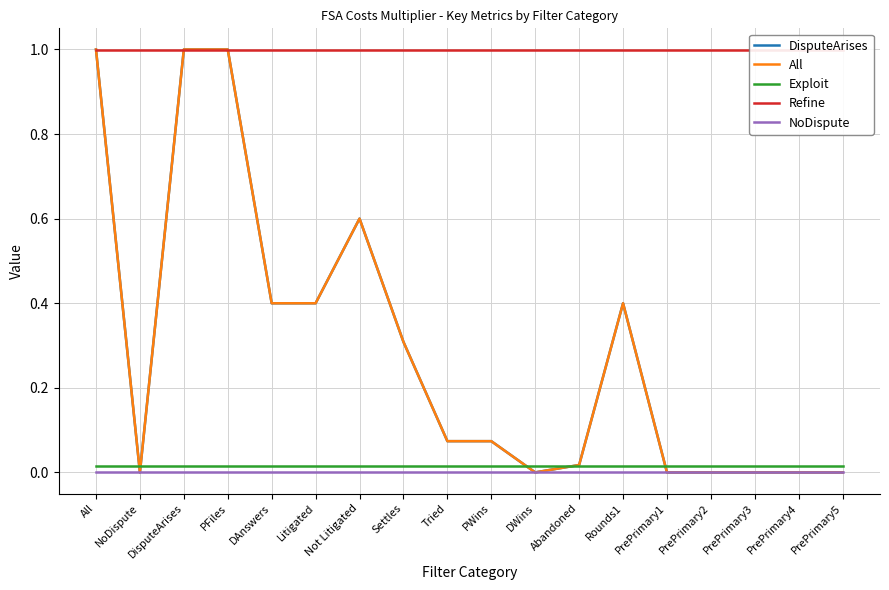

Which series has the largest range (max minus min)?

DisputeArises